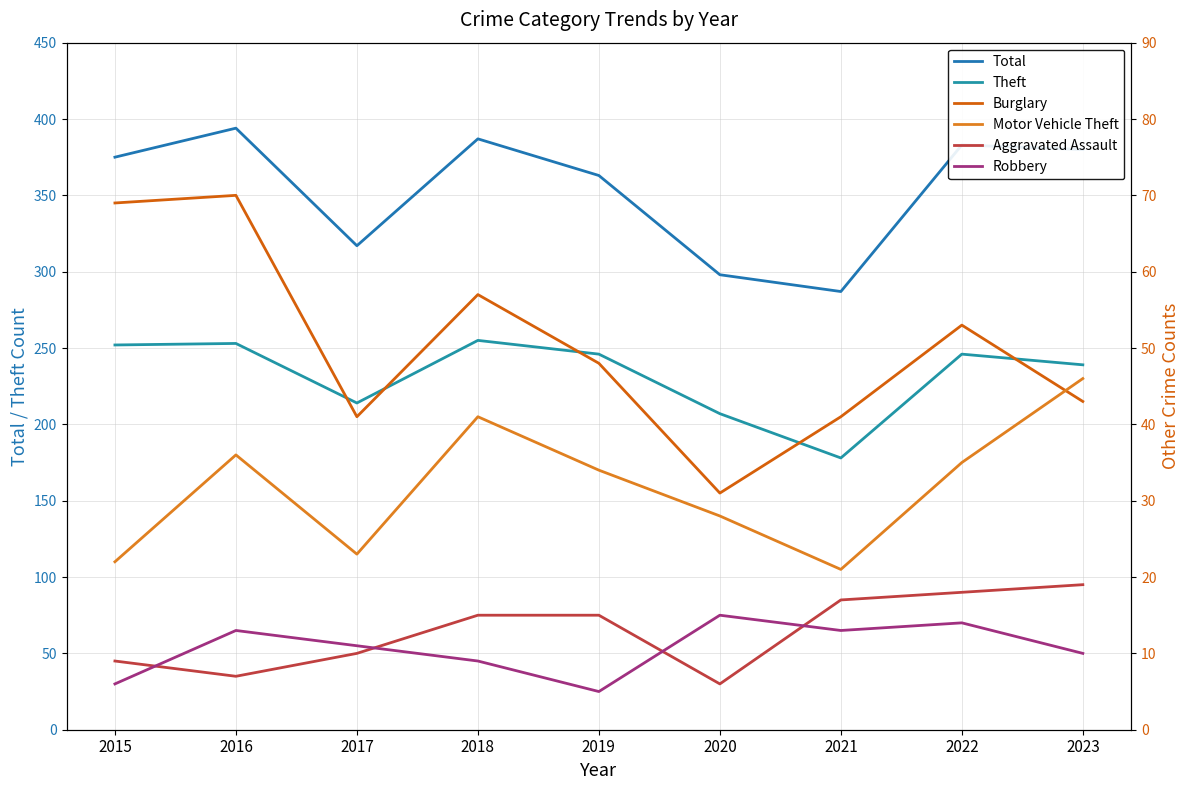

What is the highest value of the Total series?

394